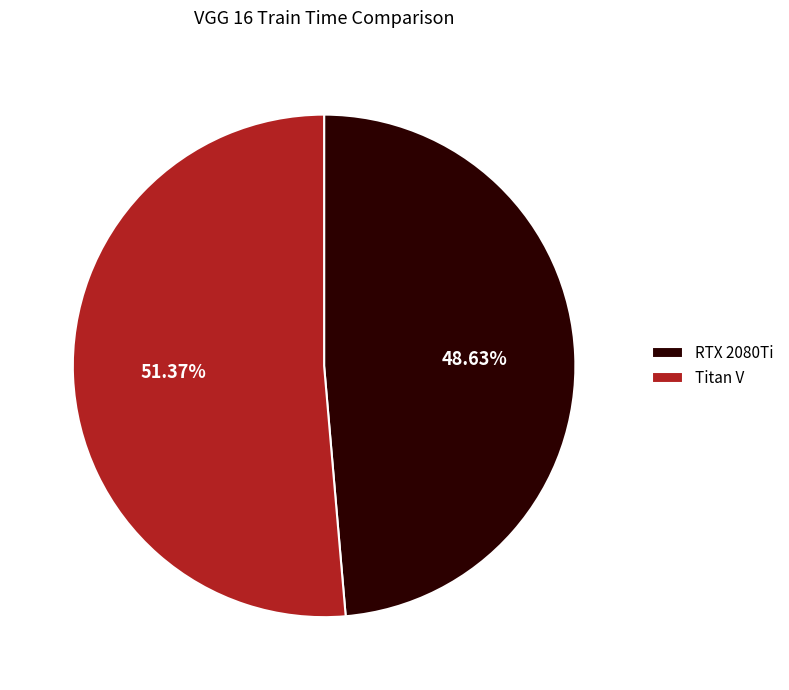

What portion of the pie excludes RTX 2080Ti?

51.4%